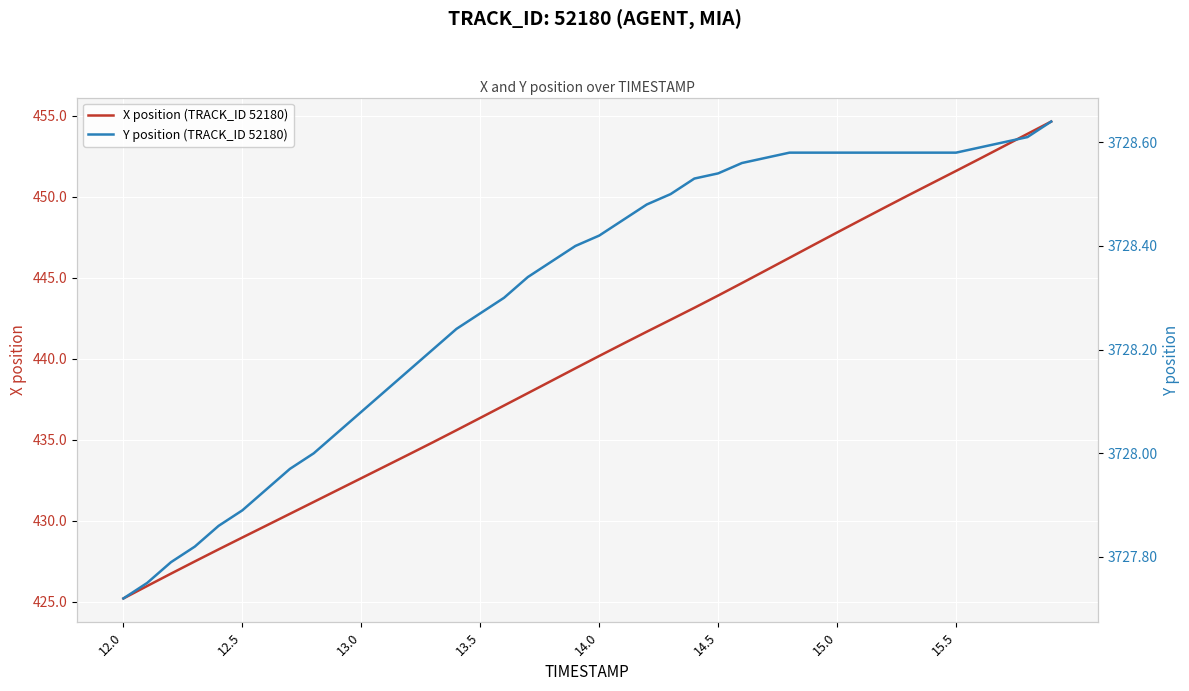

True or false: X position (TRACK_ID 52180) has a value of 451.6 at 15.5.

True